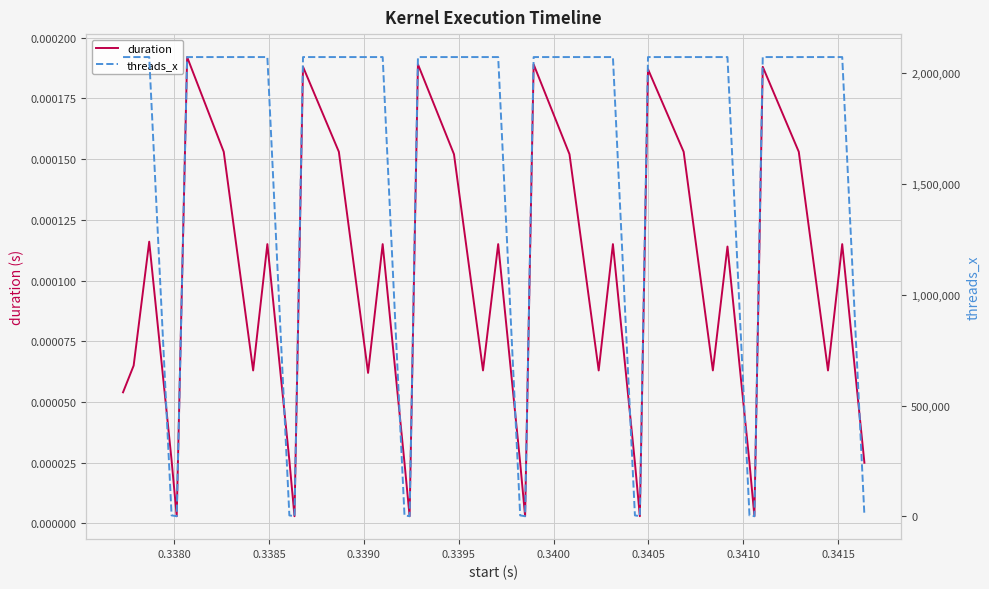

True or false: duration and threads_x intersect in this chart.

False